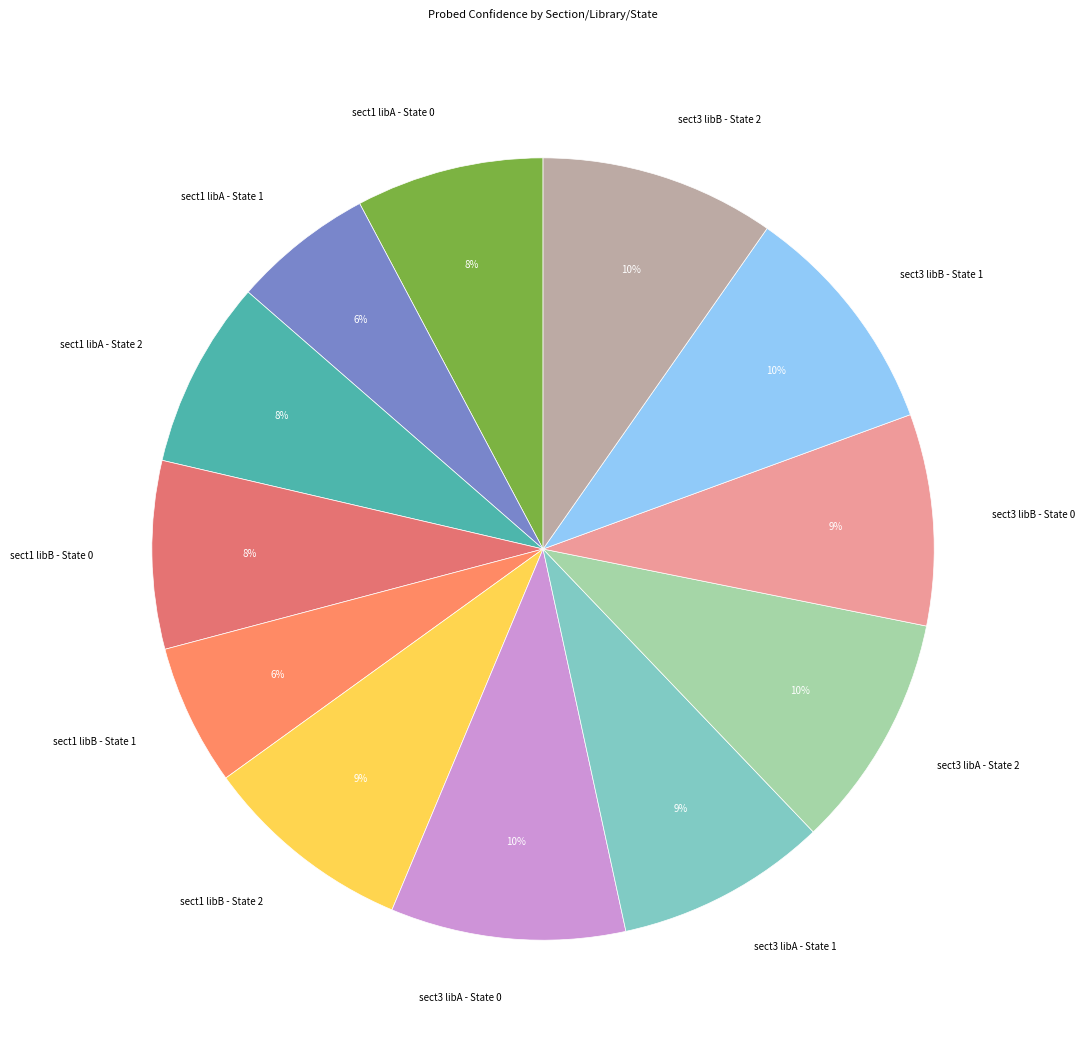

To the nearest percent, what percentage of the pie is sect1 libB - State 0?

8%